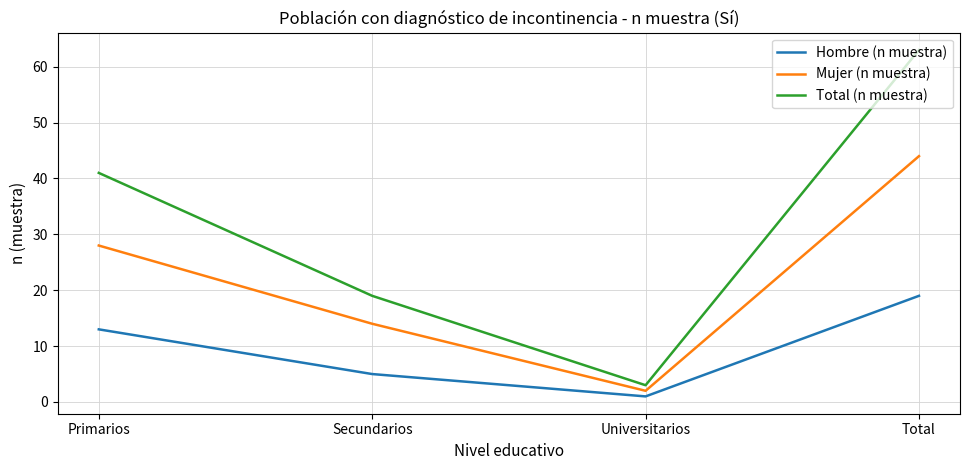

Which category has the highest value across all series?

Total